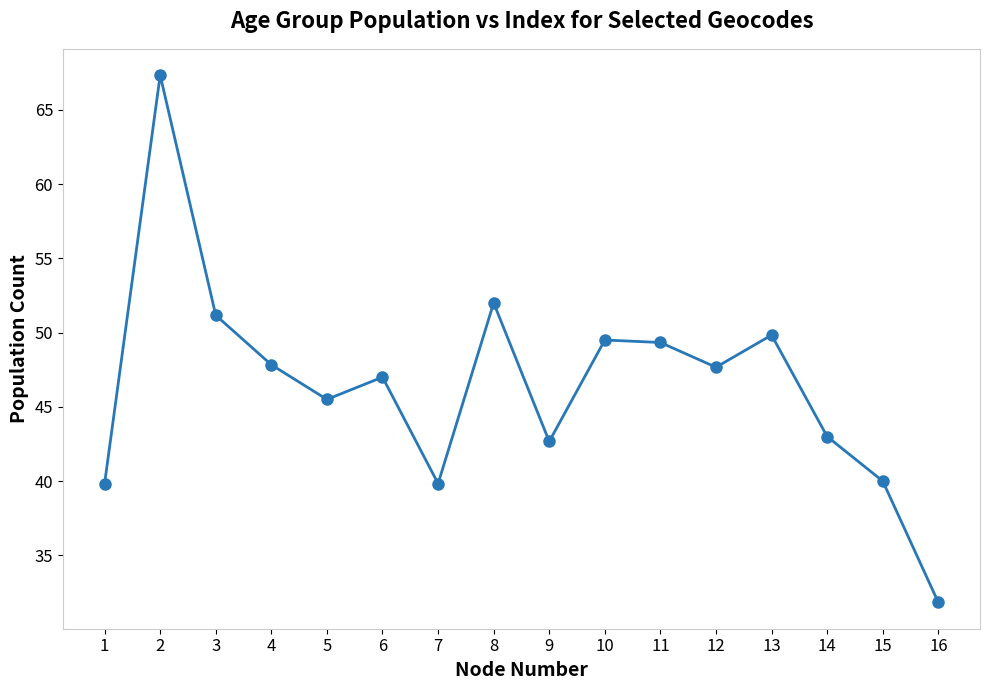

How many distinct data groups are displayed?

1